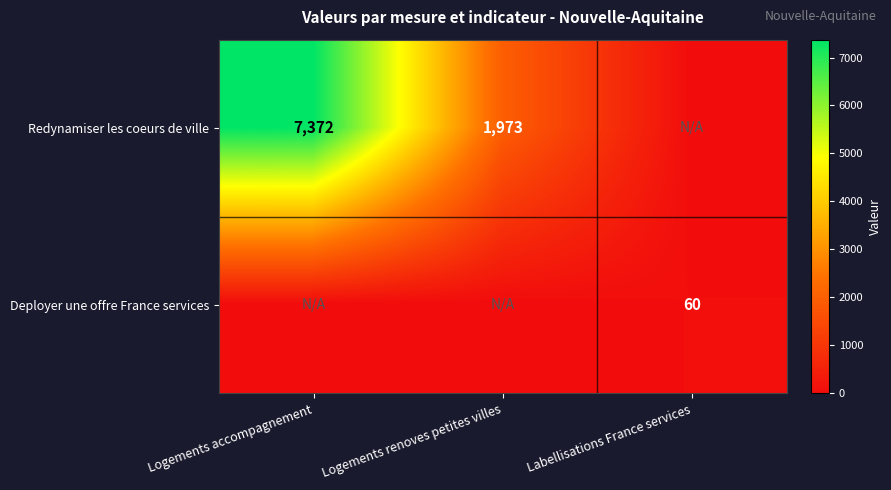

What is the sum of the Redynamiser les coeurs de ville values at Logements accompagnement and Logements renoves petites villes?

9345